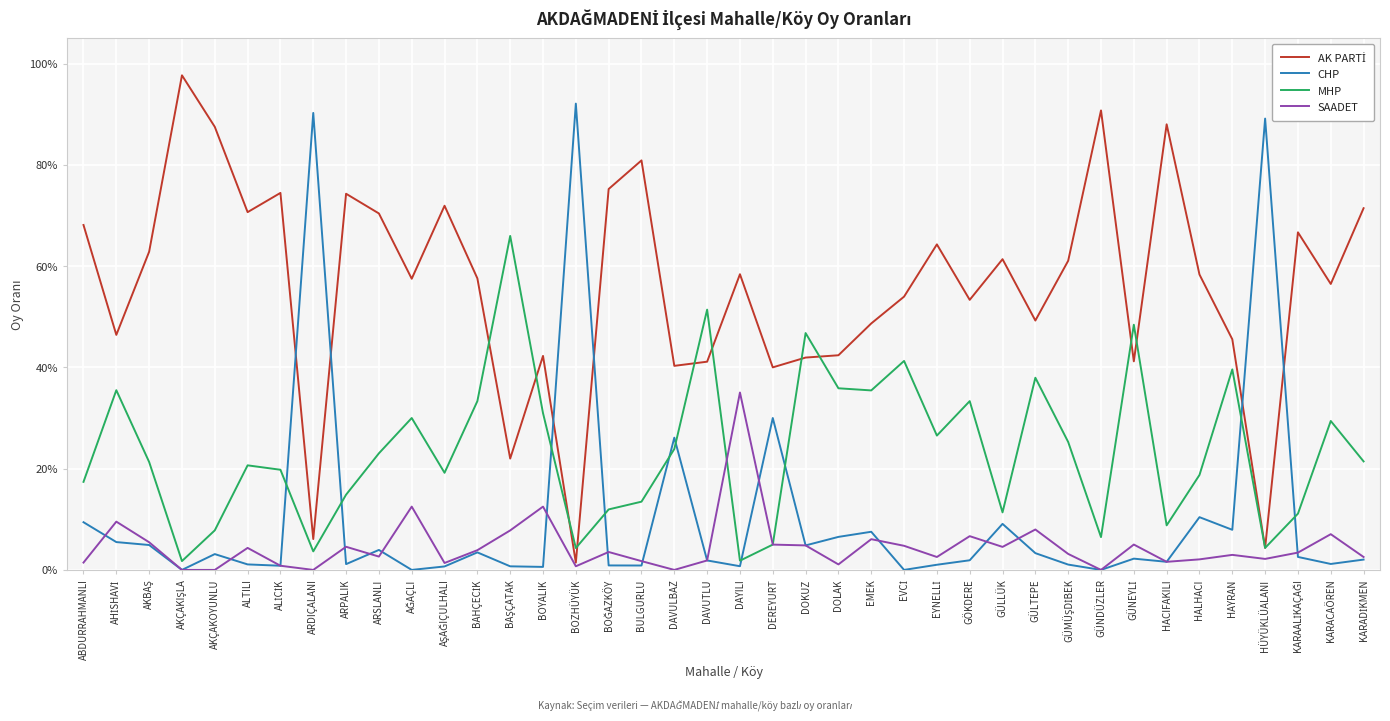

What is the difference between the highest and lowest values at KARACAÖREN?

0.6